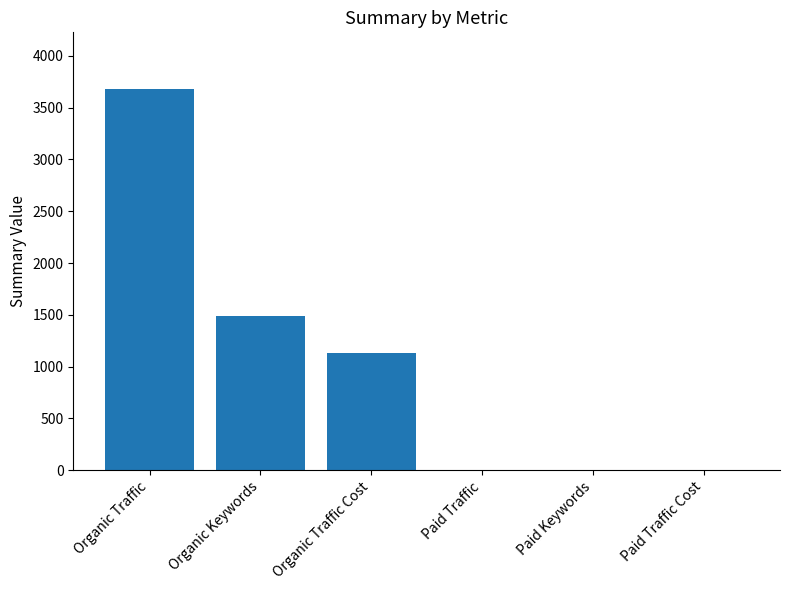

What is the ratio of the value at Organic Traffic to the value at Organic Traffic Cost?

3.2